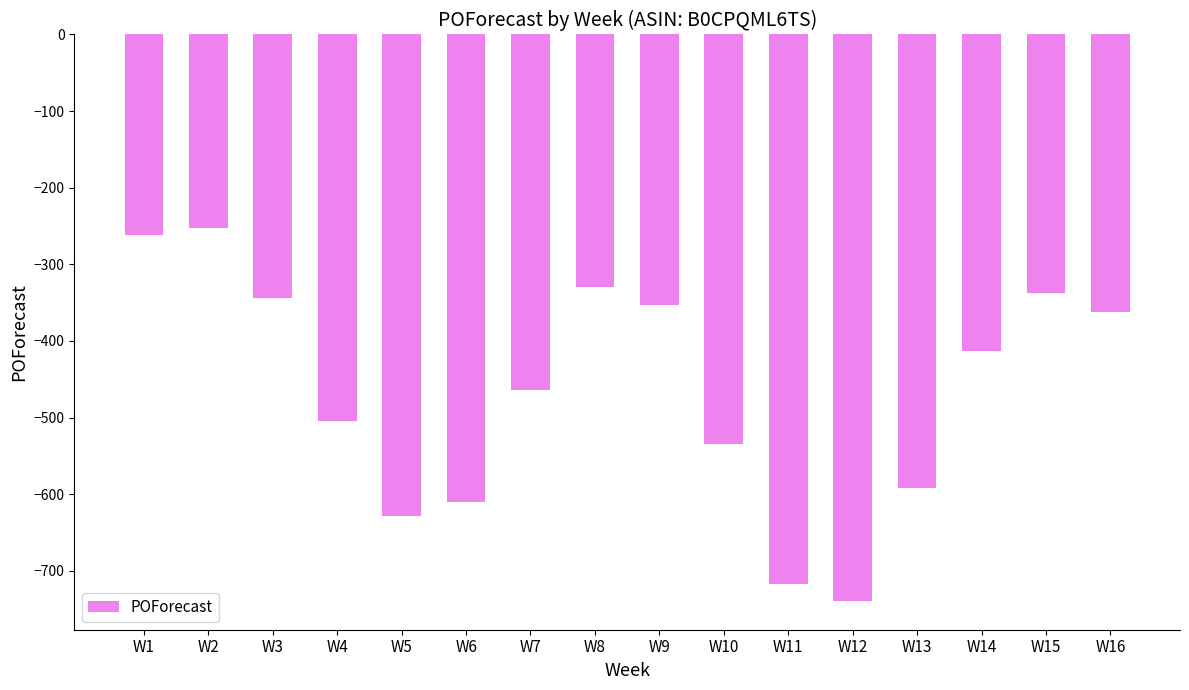

Rank the categories by value from lowest to highest.

W12, W11, W5, W6, W13, W10, W4, W7, W14, W16, W9, W3, W15, W8, W1, W2